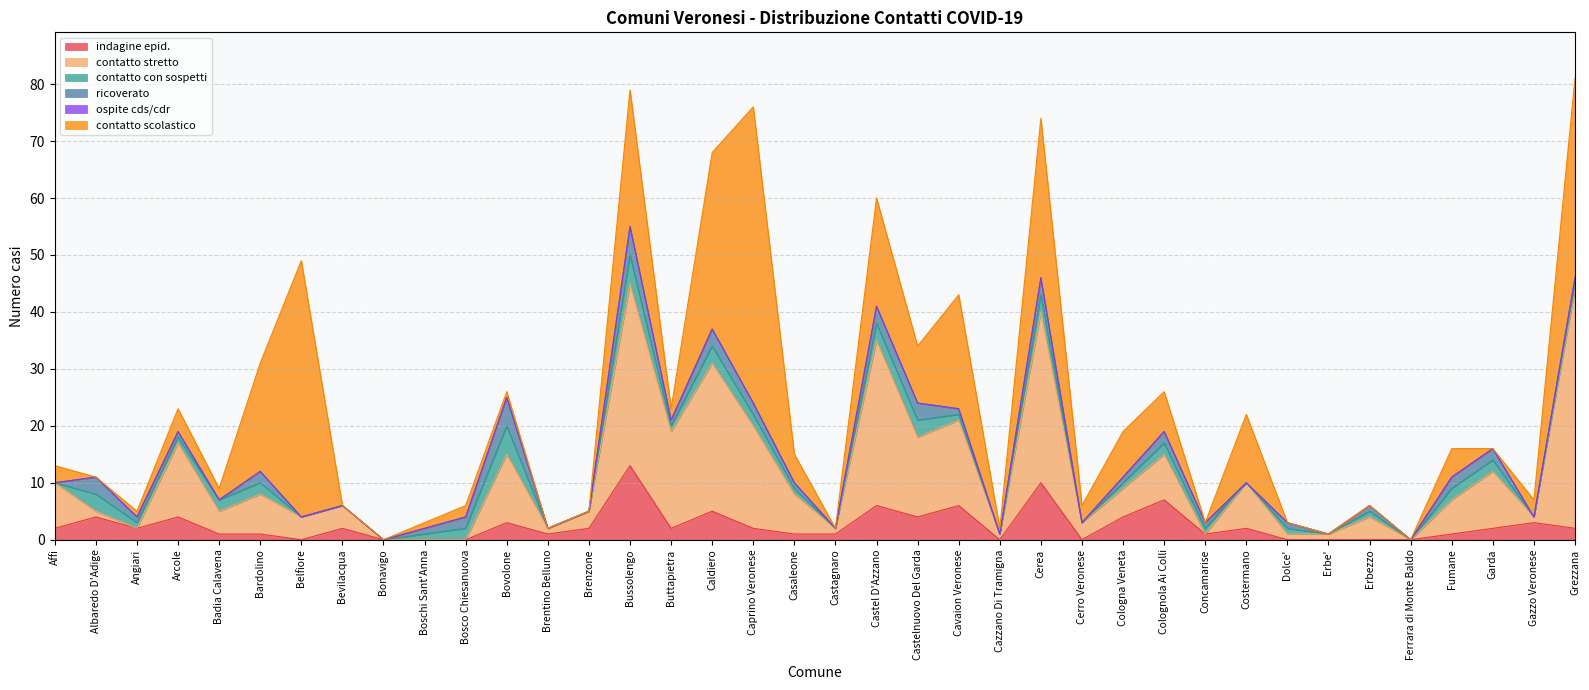

Rank the series by their maximum value, from lowest to highest.

ospite cds/cdr, contatto con sospetti, ricoverato, indagine epid., contatto stretto, contatto scolastico